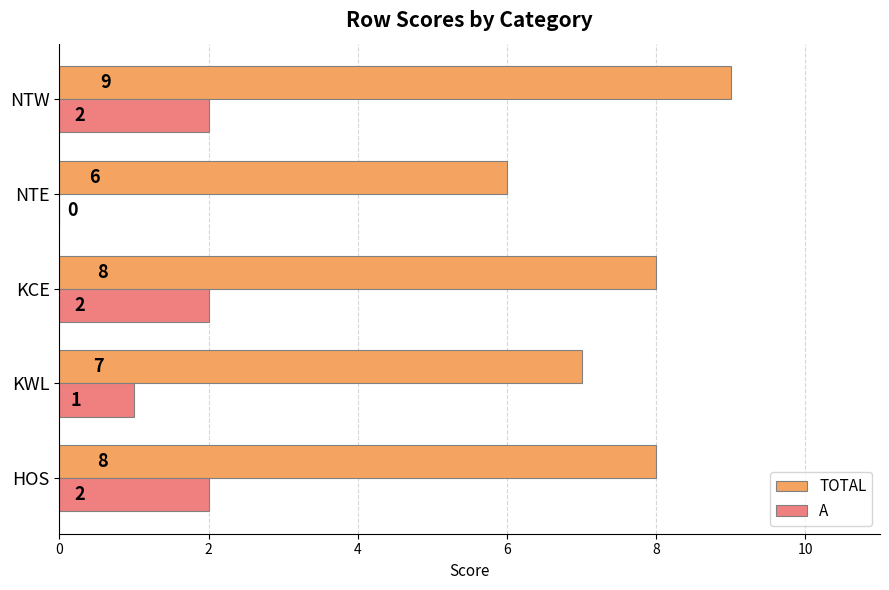

How many distinct data groups are displayed?

2